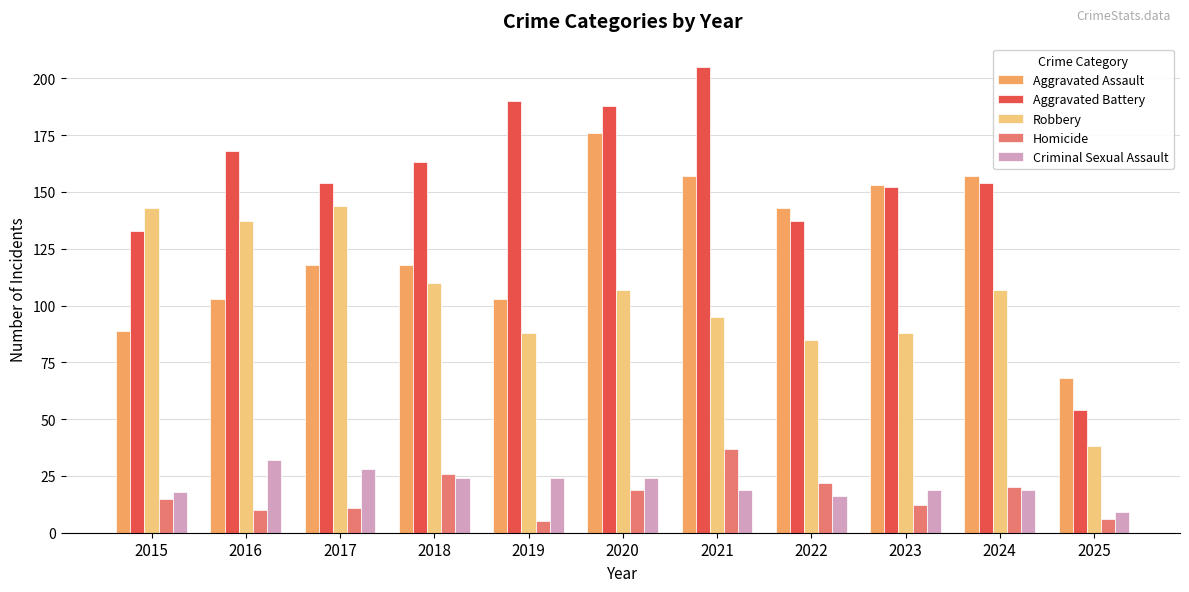

What is the difference between the maximum and minimum values in the Criminal Sexual Assault series?

23